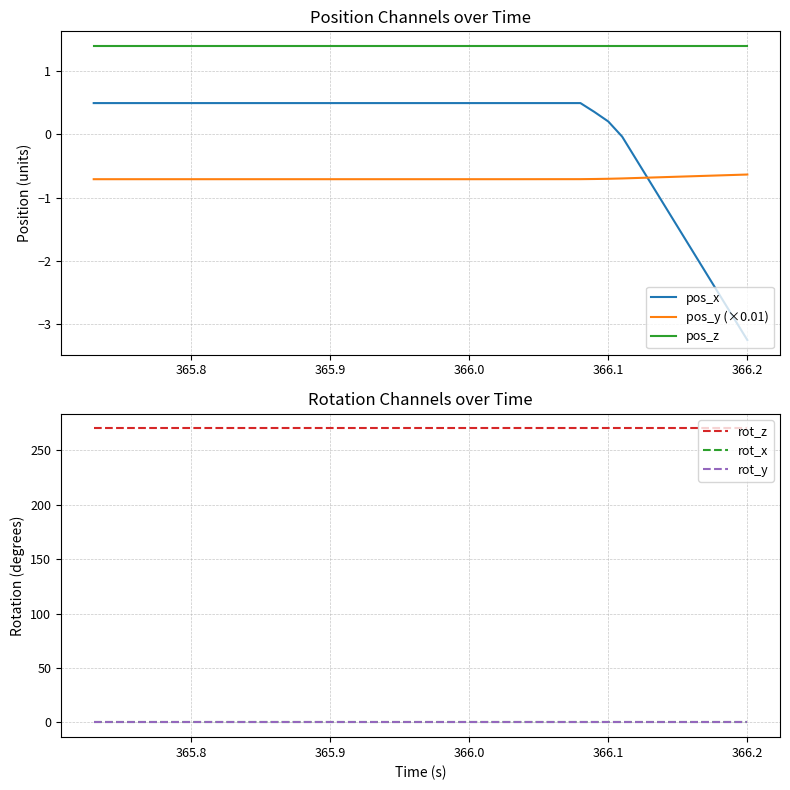

True or false: pos_z and pos_x cross at least once.

False